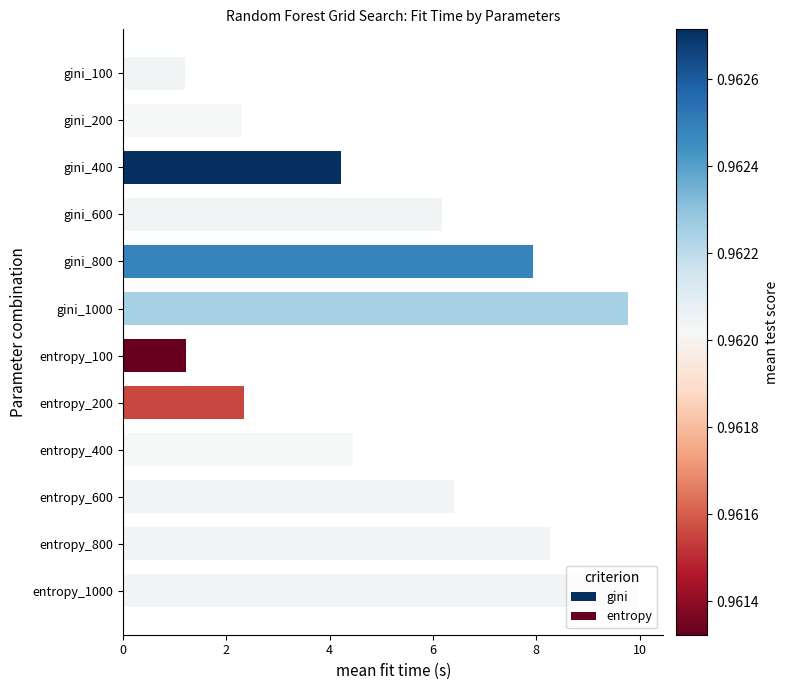

True or false: the data shows 2.6 at entropy_400.

False